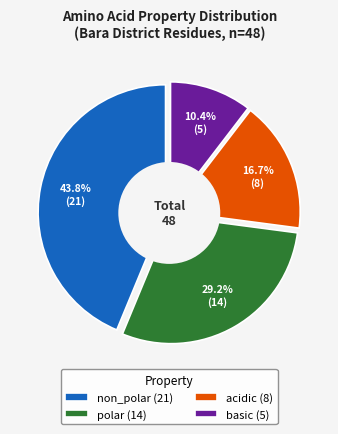

True or false: acidic accounts for 22% of the total.

False